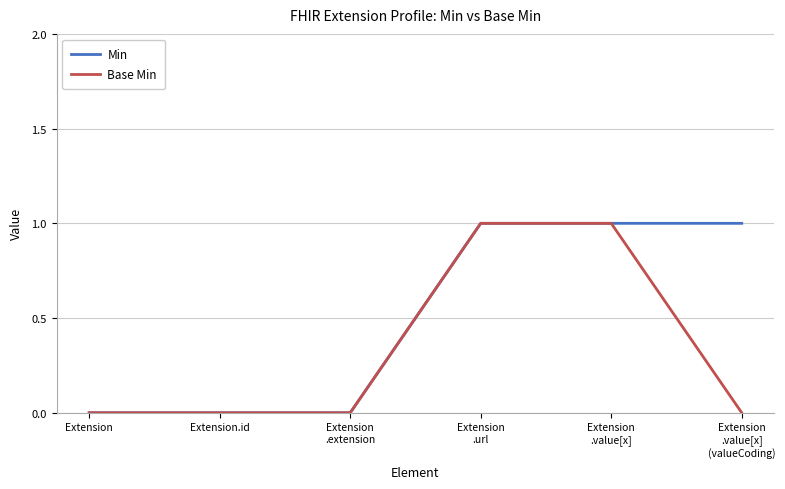

Does the chart display data point markers on the line(s)?

No